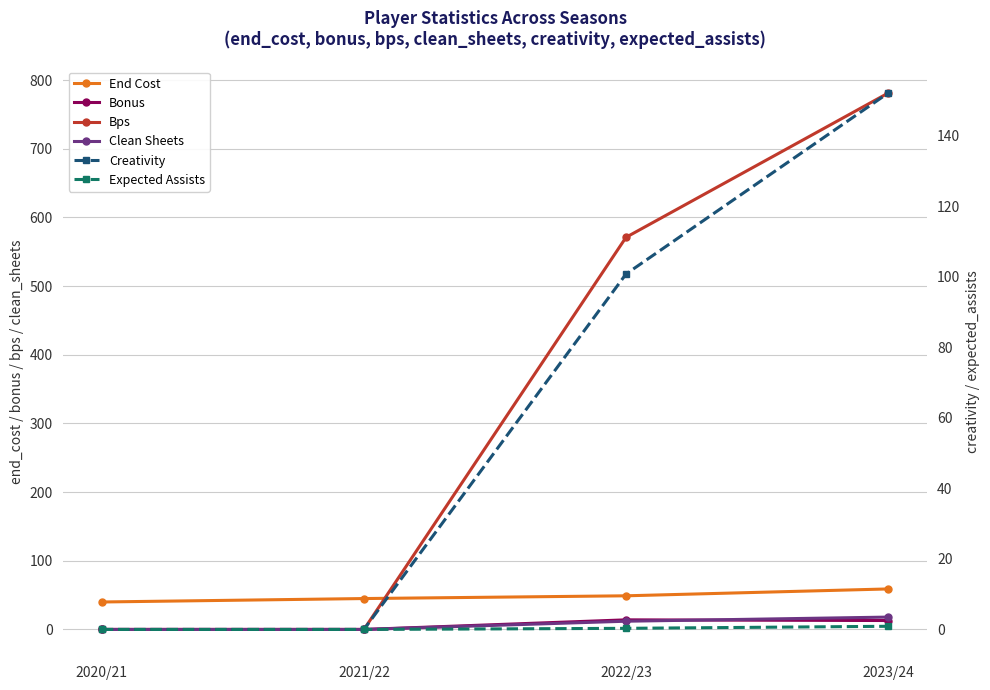

What is the spread (max minus min) of values at 2022/23?

570.7